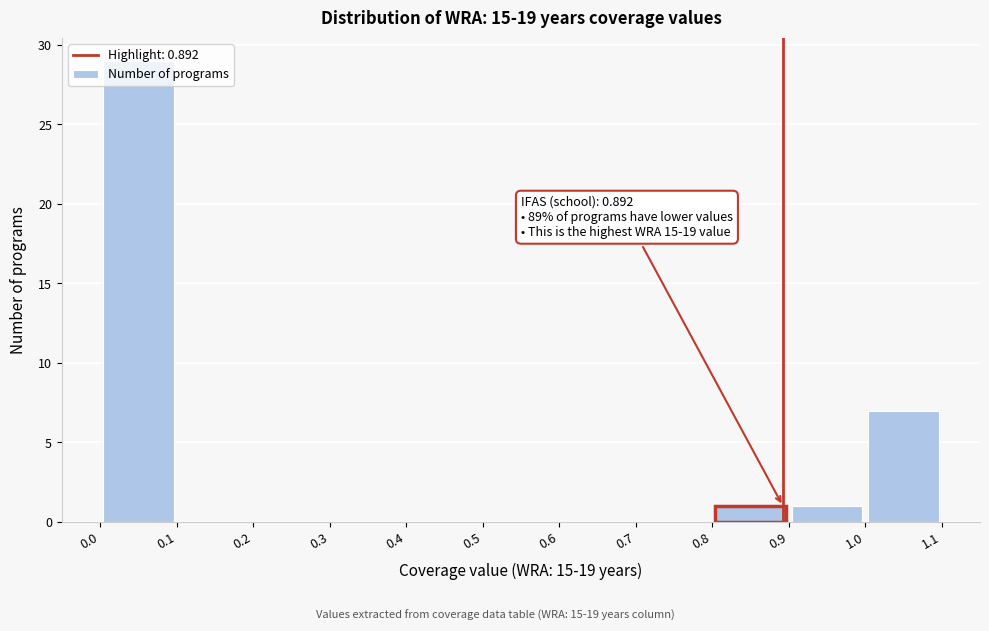

Which range on the x-axis has the tallest bar?

0.0 to 0.1